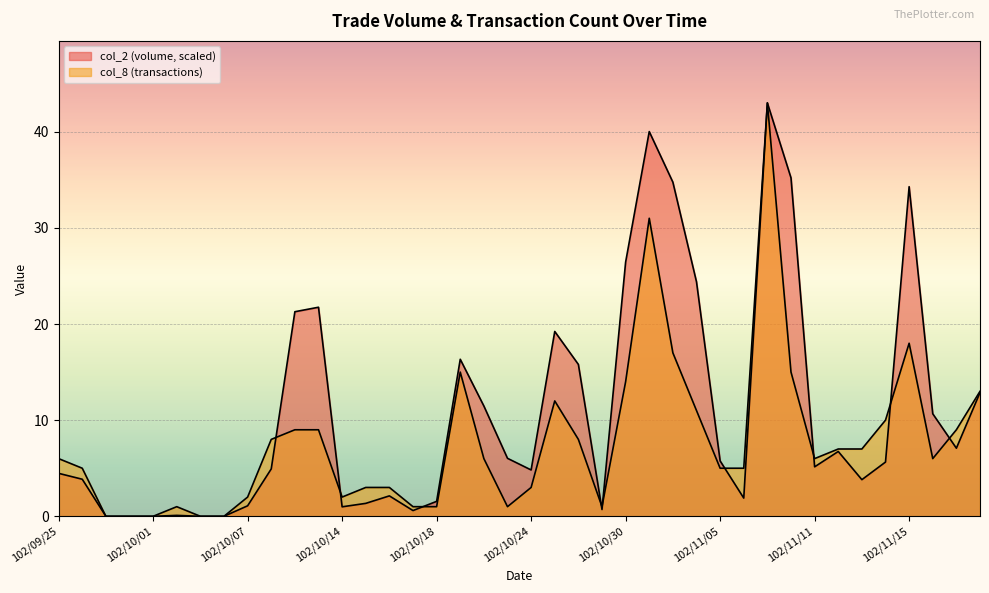

Where is col_8 nearest to the value 21?

102/11/15